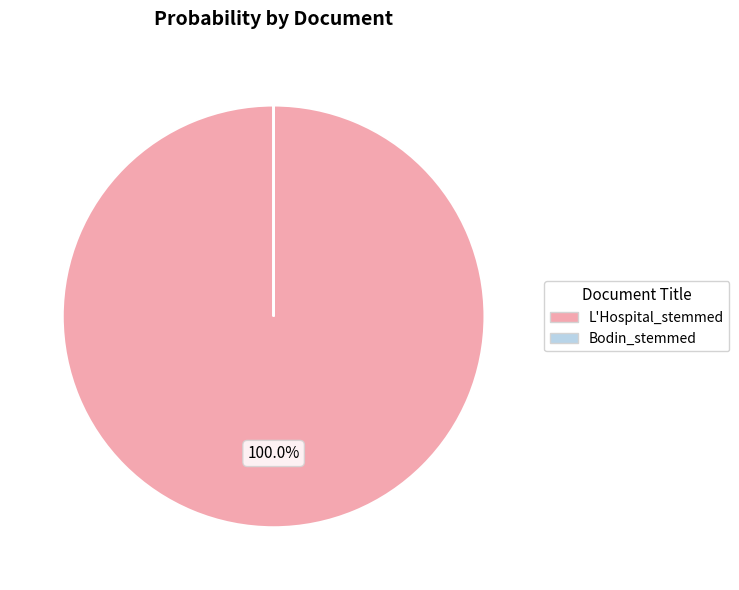

Which category has the biggest portion of the pie?

L'Hospital_stemmed